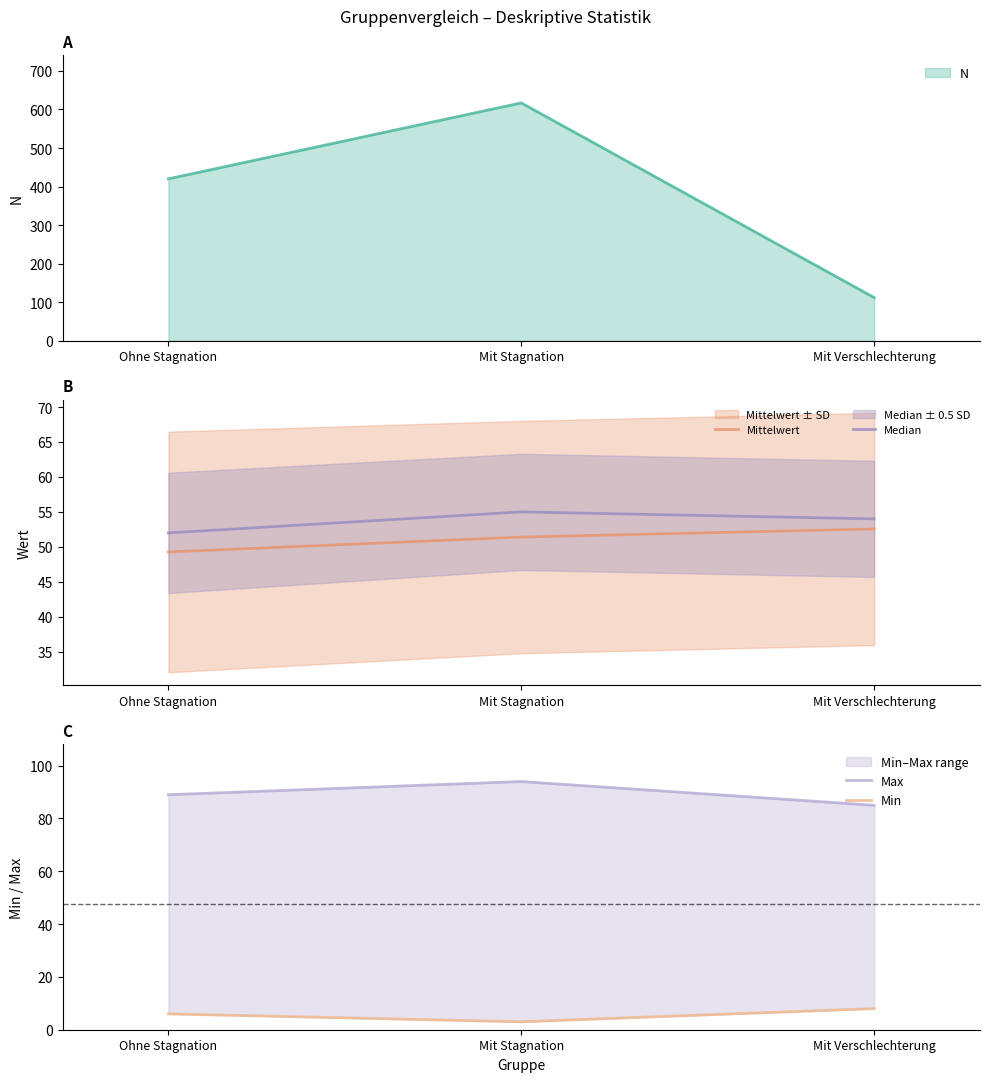

Between Mit Verschlechterung and Ohne Stagnation, which is larger?

Mit Verschlechterung